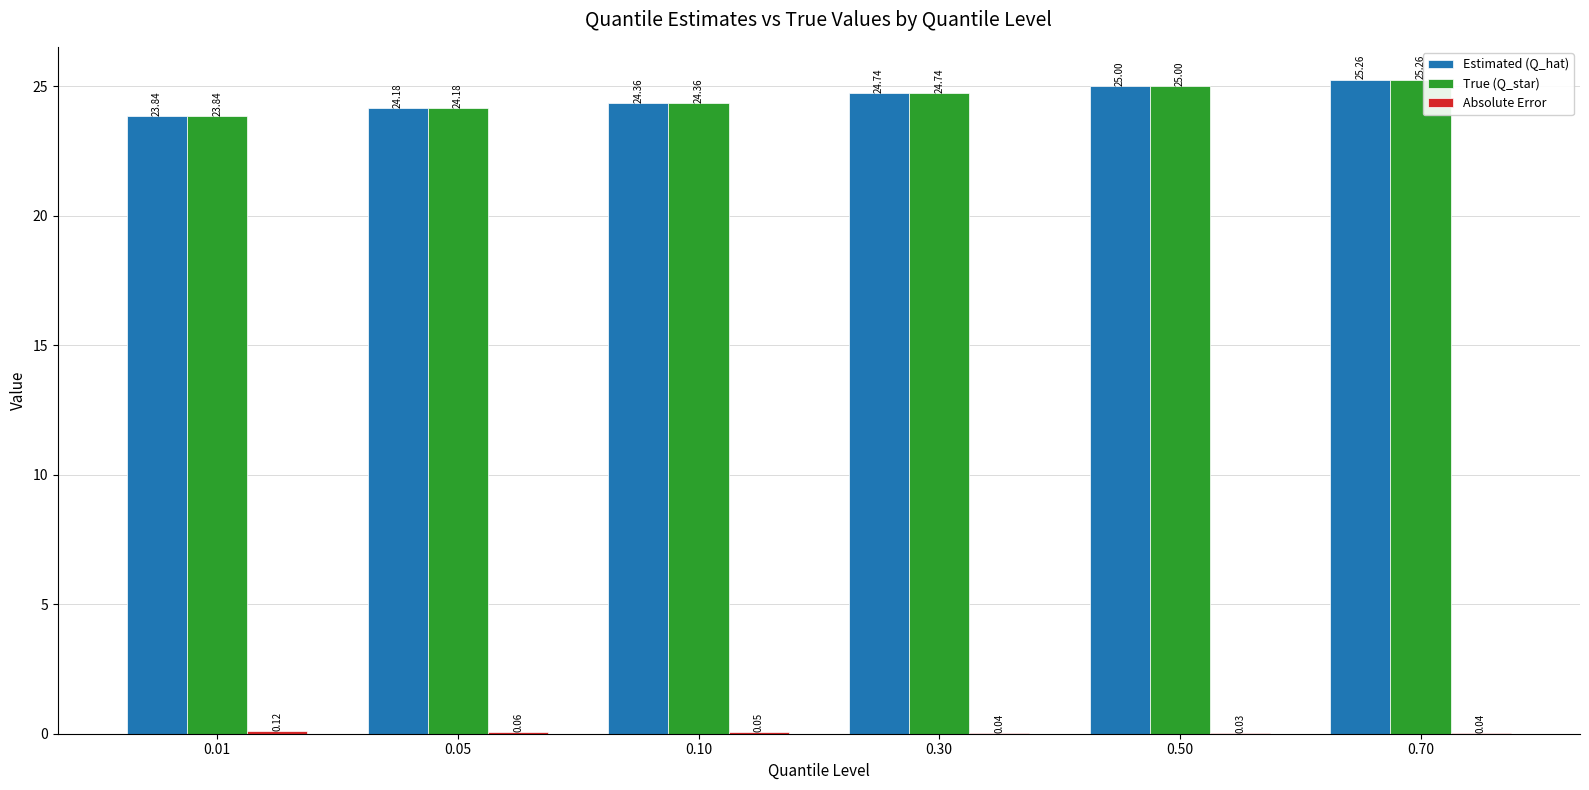

What is the total value across all series at 0.70?

50.6